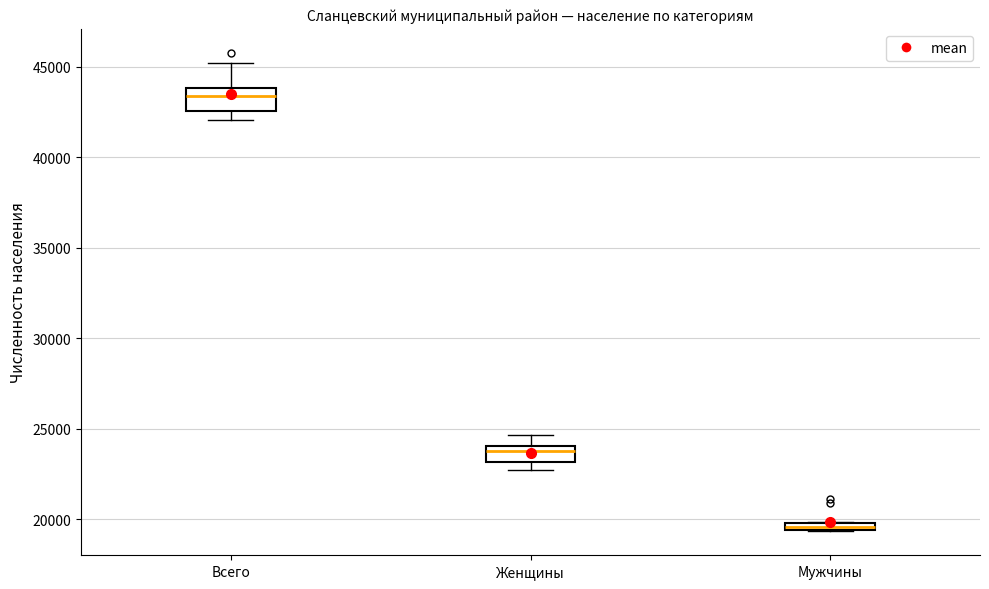

Which box has the highest median line?

Всего